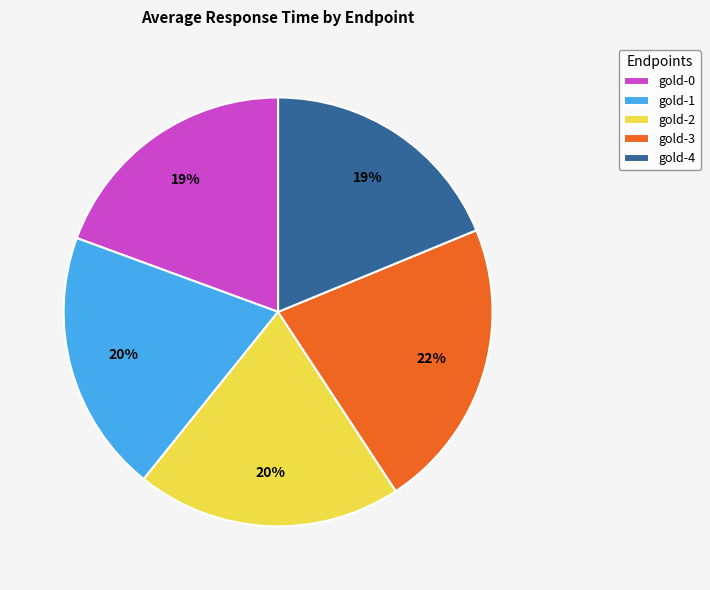

To the nearest percent, what is the difference between the largest and smallest slice percentages?

3%